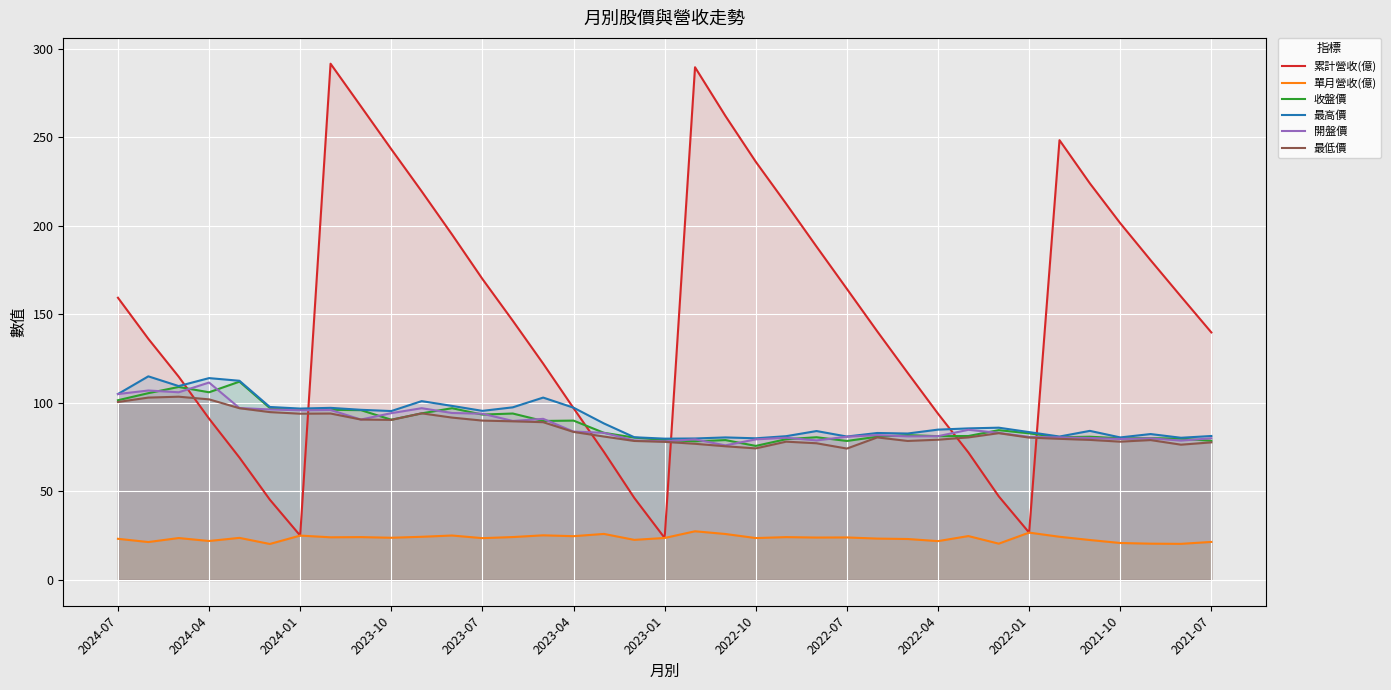

What are all the series names shown in the legend?

累計營收(億), 單月營收(億), 收盤價, 最高價, 開盤價, 最低價